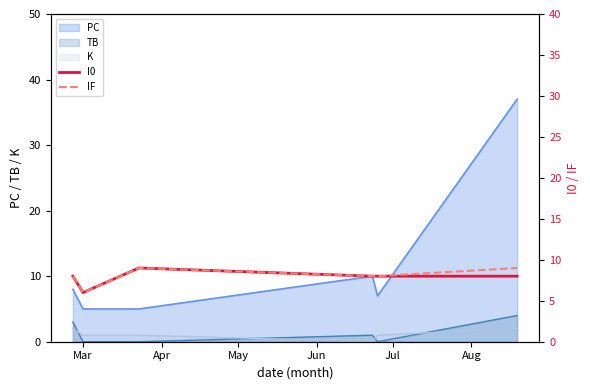

True or false: PC and TB cross at least once.

False